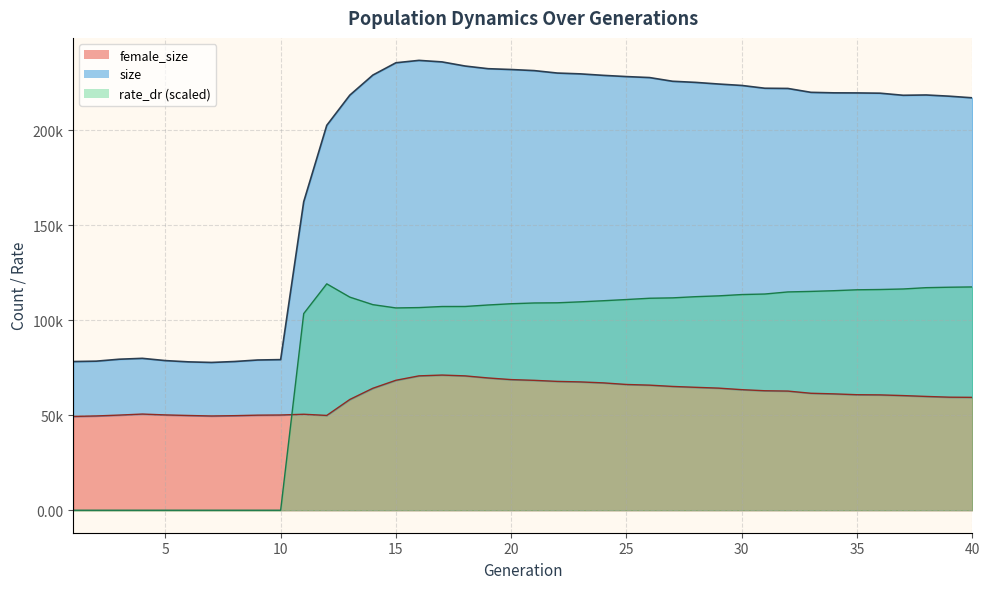

What is the value of the rate_dr point at the 34th from the left?

115481.7